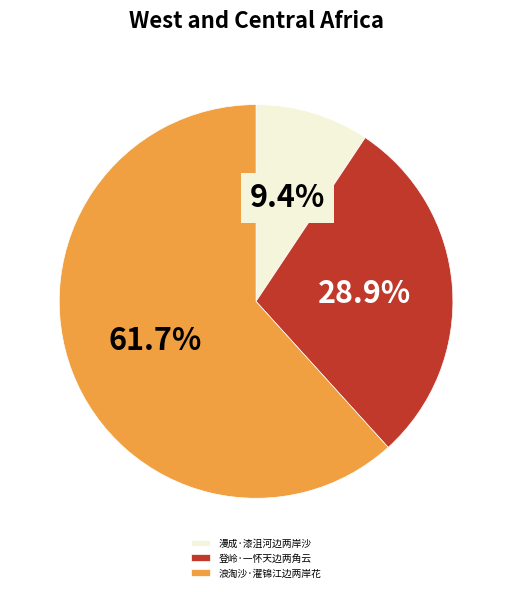

Does 浪淘沙·濯锦江边两岸花 account for over 50% of the chart?

Yes